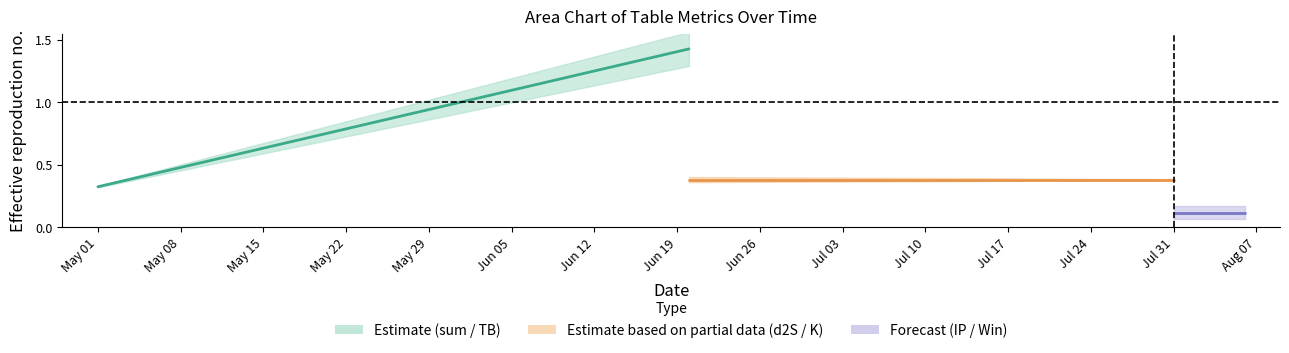

What is the spread (max minus min) of values at May 01?

0.3